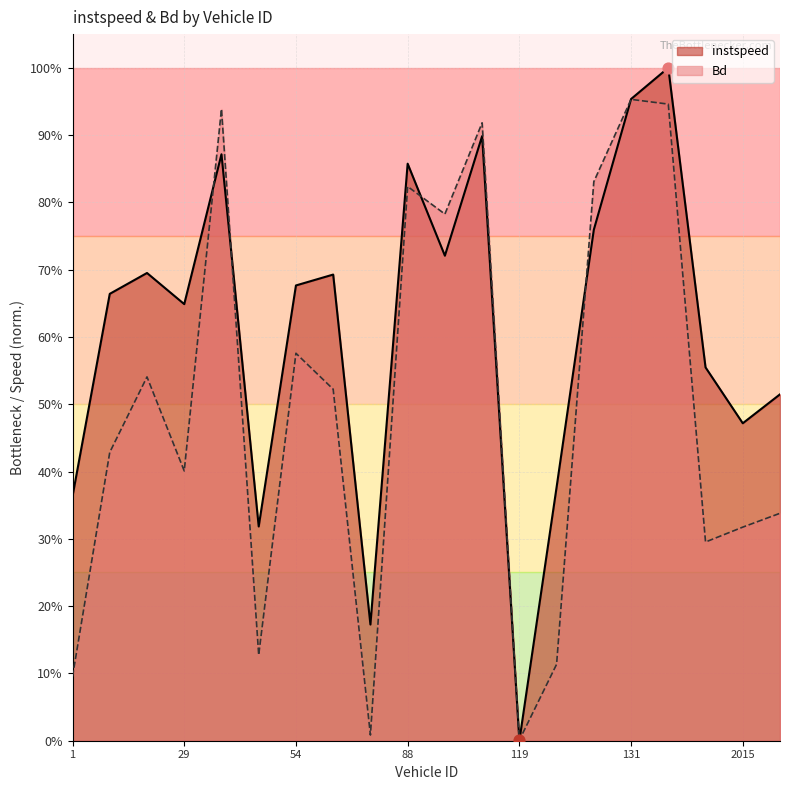

Which series contains the highest Y value?

instspeed